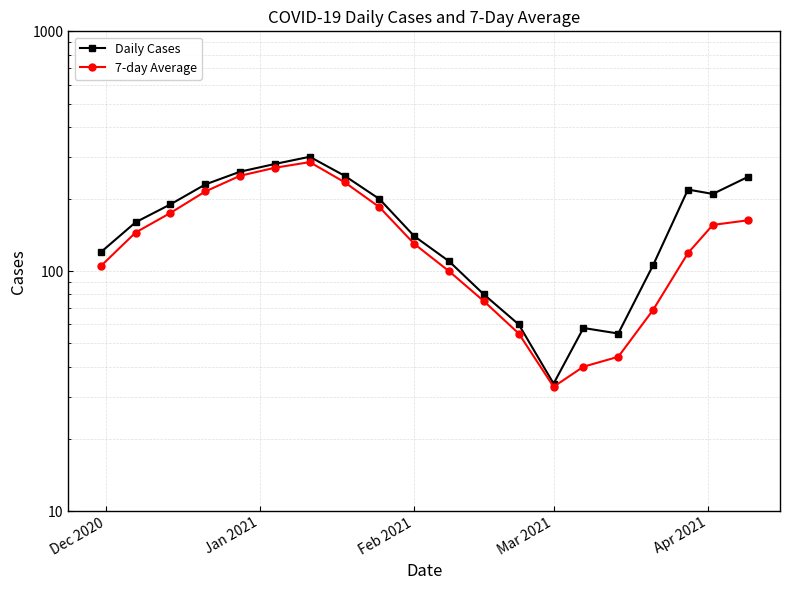

Reading left to right, extract all data points from this chart.

Daily Cases: 120	160	190	230	260	280	300	250	200	140	110	80	60	34	58	55	106	219	210	247
7-day Average: 105	145	175	215	250	270	285	235	185	130	100	75	55	33	40	44	69	119	156	163